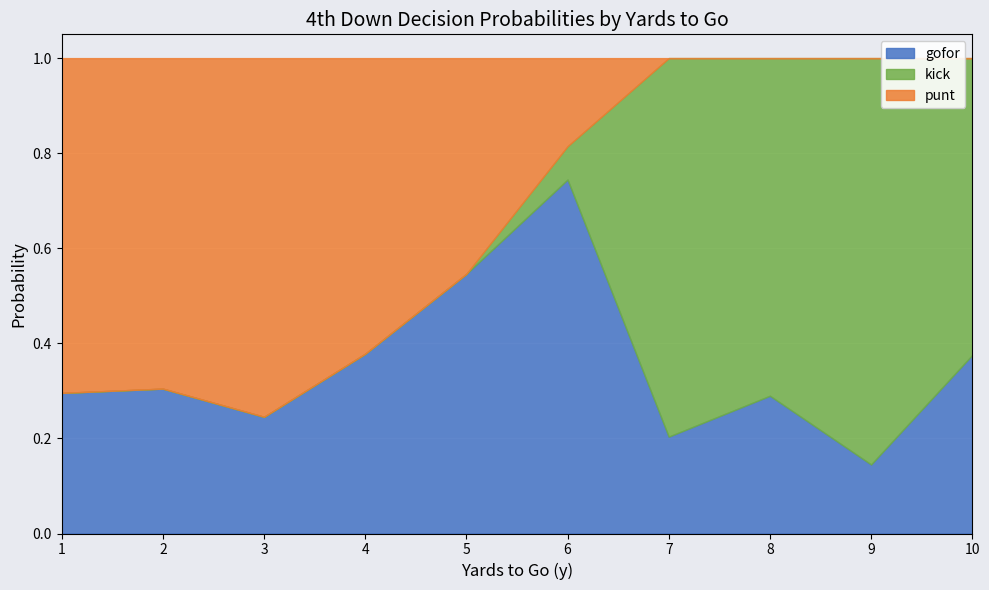

What is the total value across all series at 10?

1.0